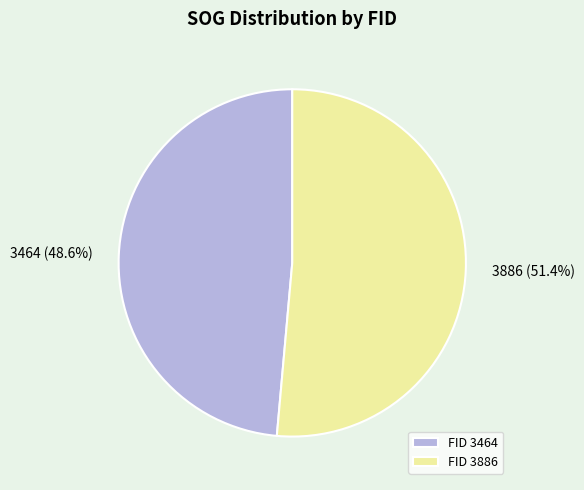

Approximately how many times larger is the value at FID 3886 compared to FID 3464?

1.1